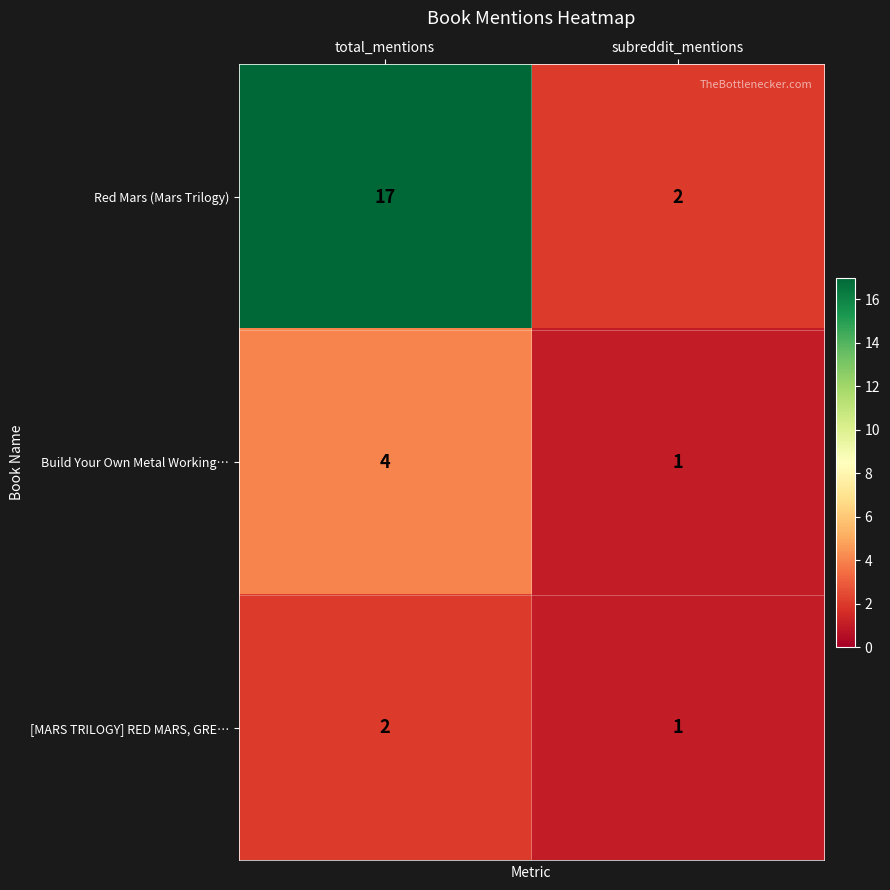

What is the spread (max minus min) of values at total_mentions?

15